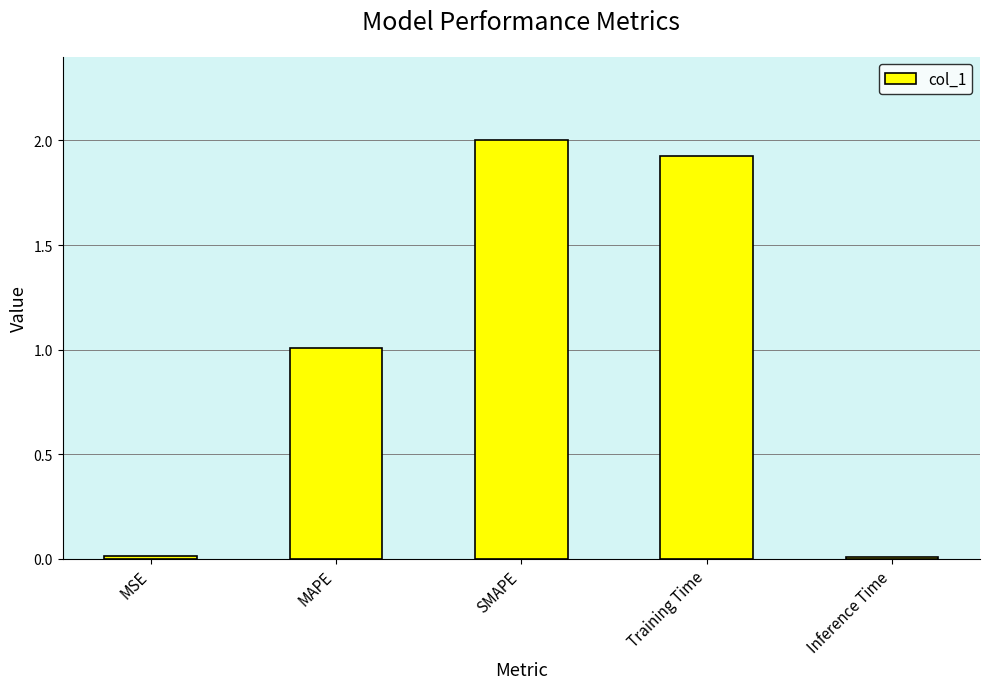

Approximately how many times larger is the value at SMAPE compared to MAPE?

2.0